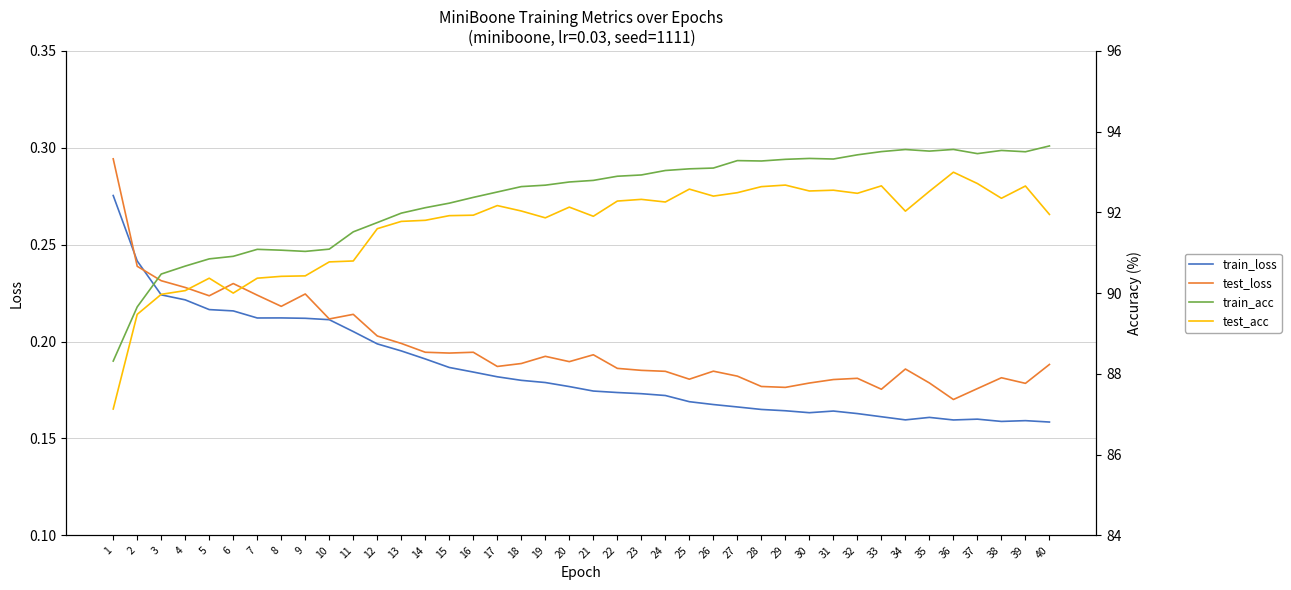

How many lines are shown in the chart?

4